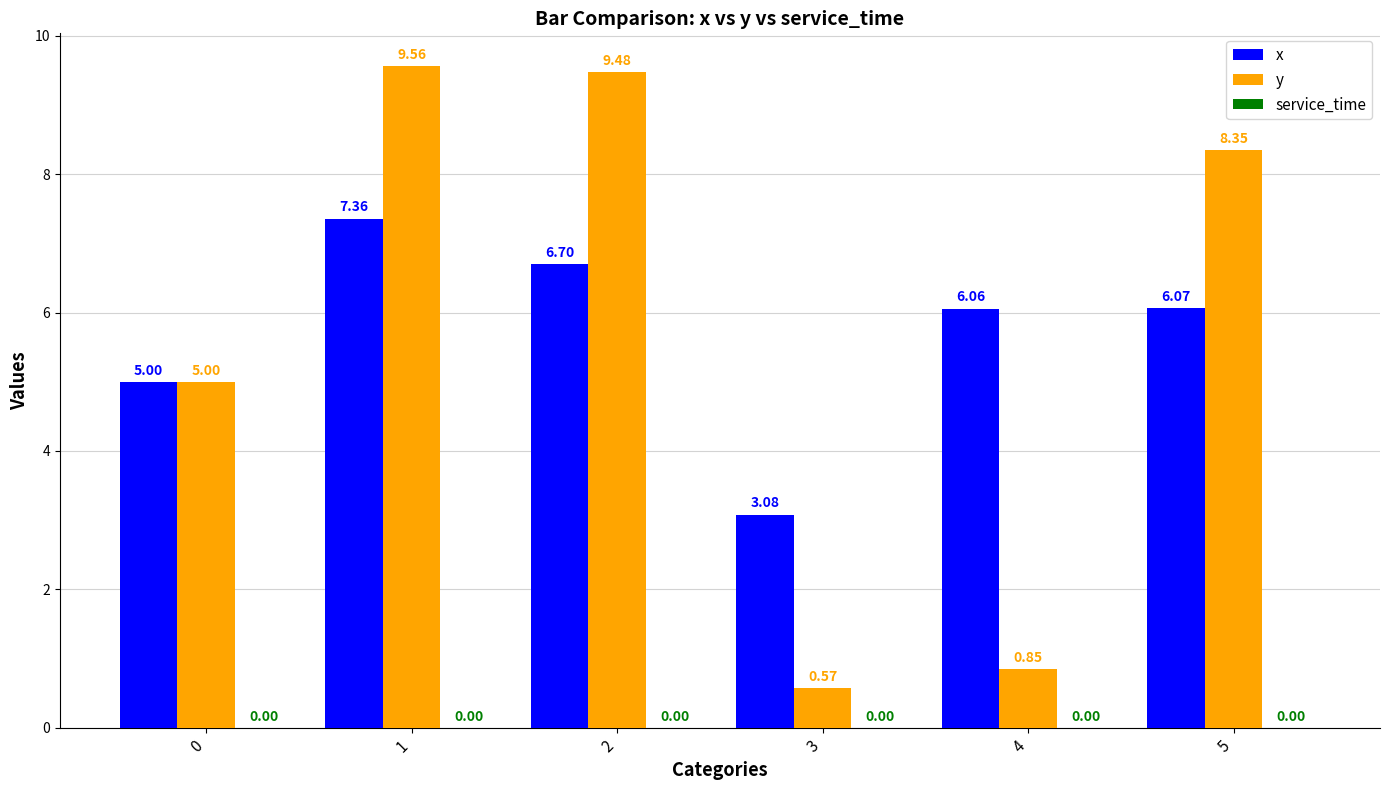

Which series has the widest spread of values?

y